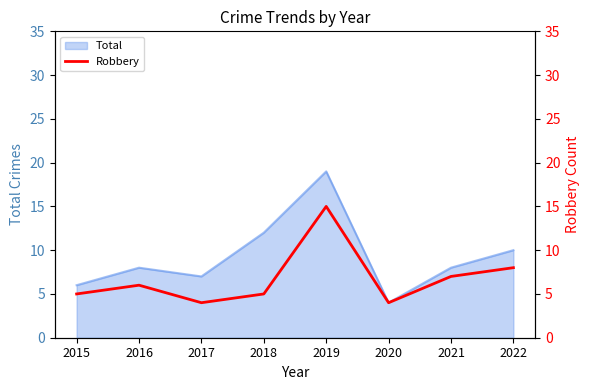

True or false: there are more than 0 points higher than both neighbors.

True